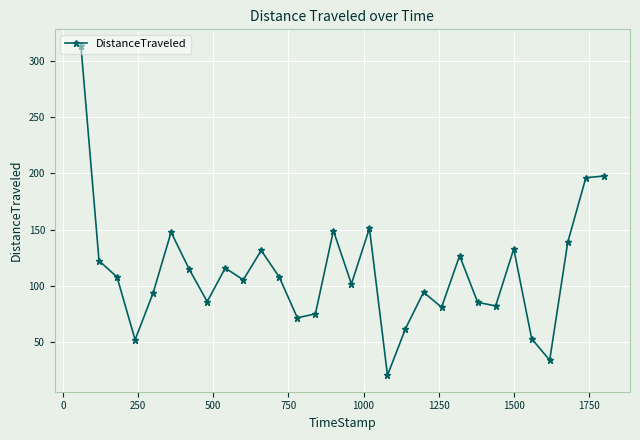

What is the greatest value displayed?

313.5